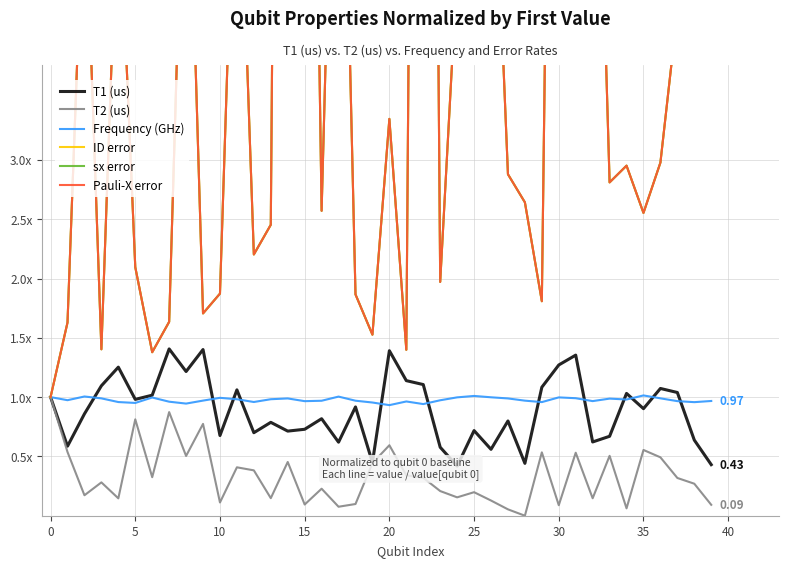

Which series has the widest spread of values?

ID error